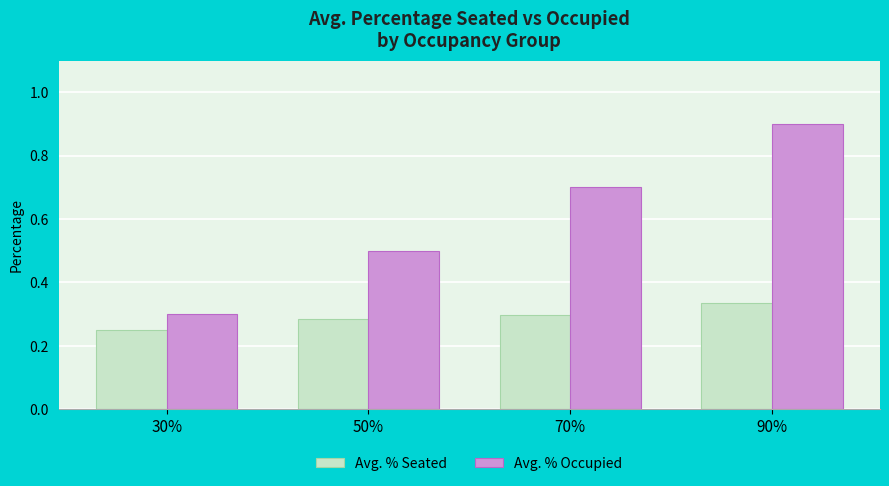

What is the label of the 4th bar from the left?

90%